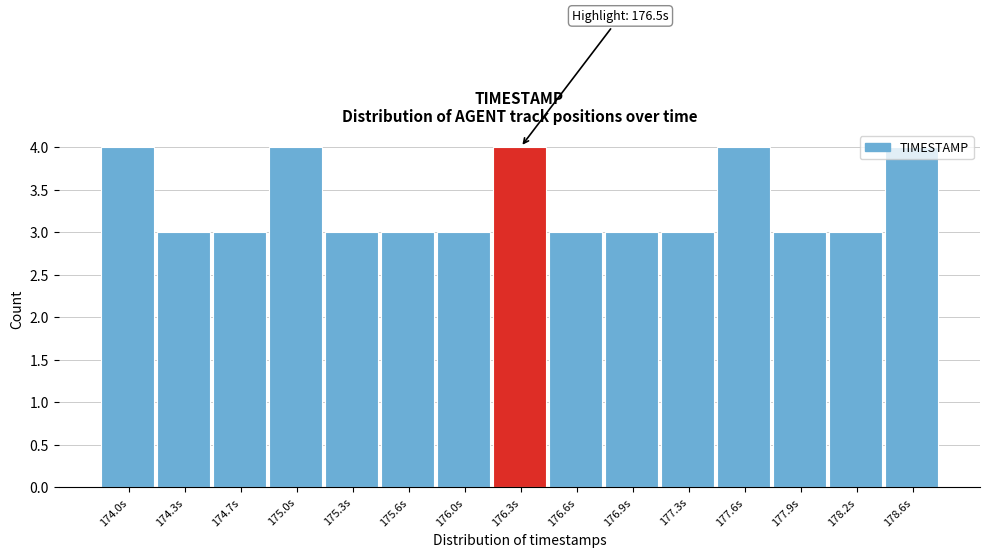

What is the smallest value displayed?

3